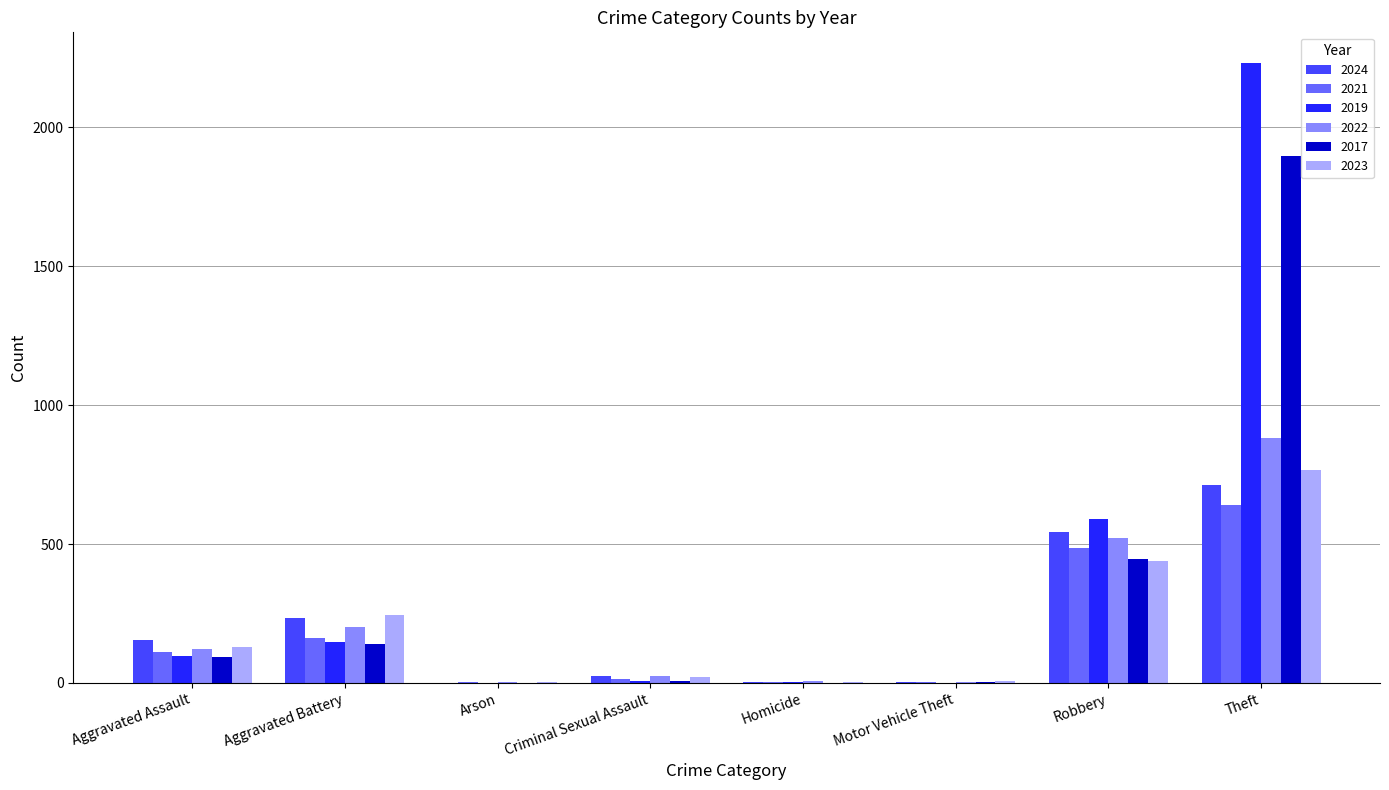

At which label is 2023 closest to 384?

Robbery